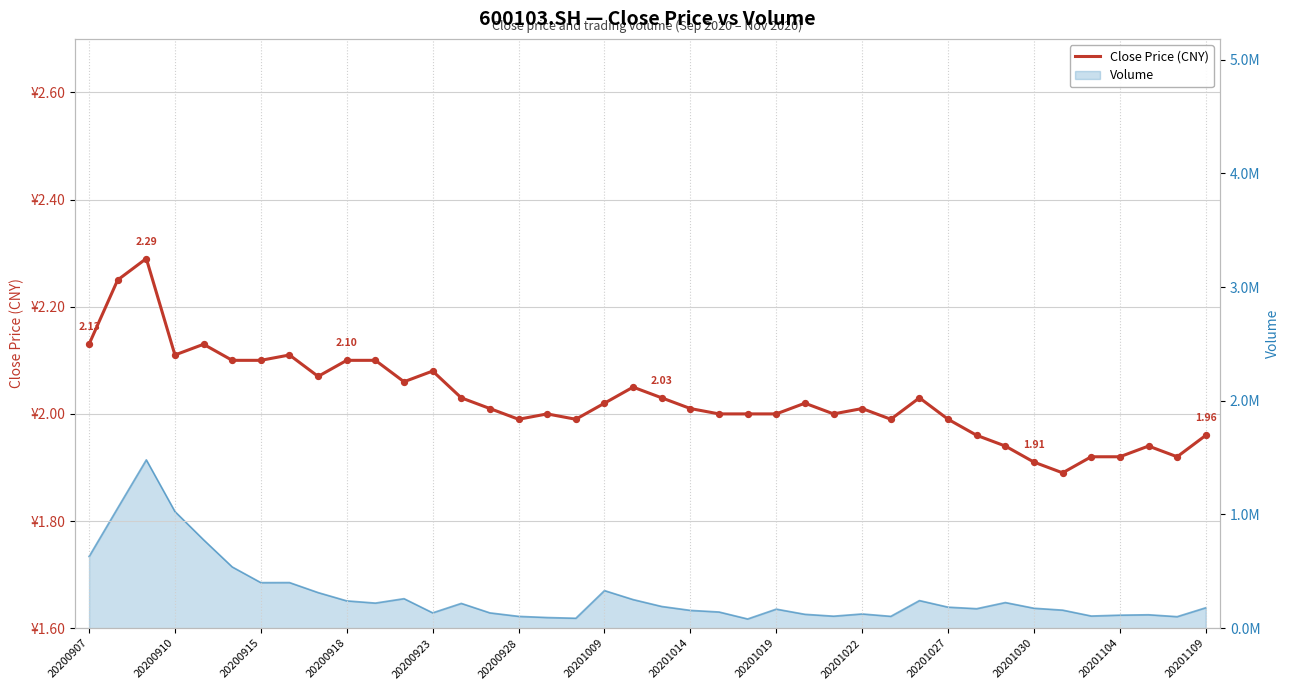

Which has a higher value, 20201019 or 20200907?

20200907